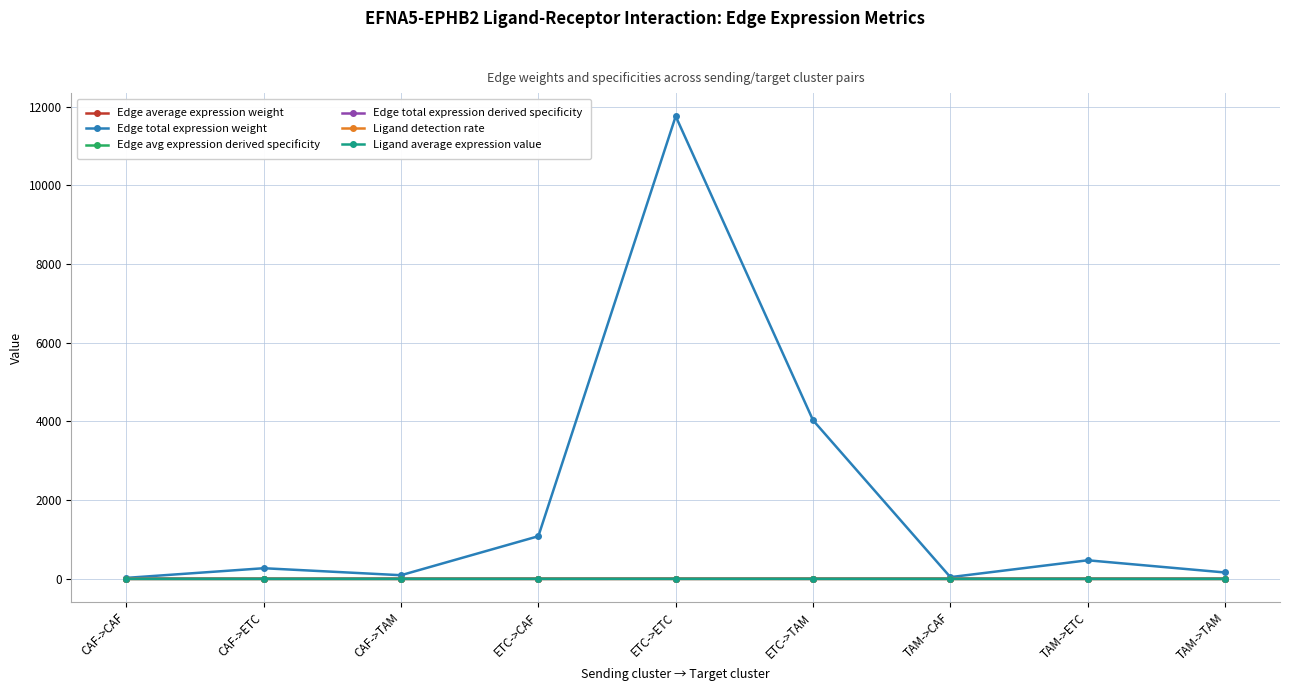

Which series has the widest spread of values?

Edge total expression weight